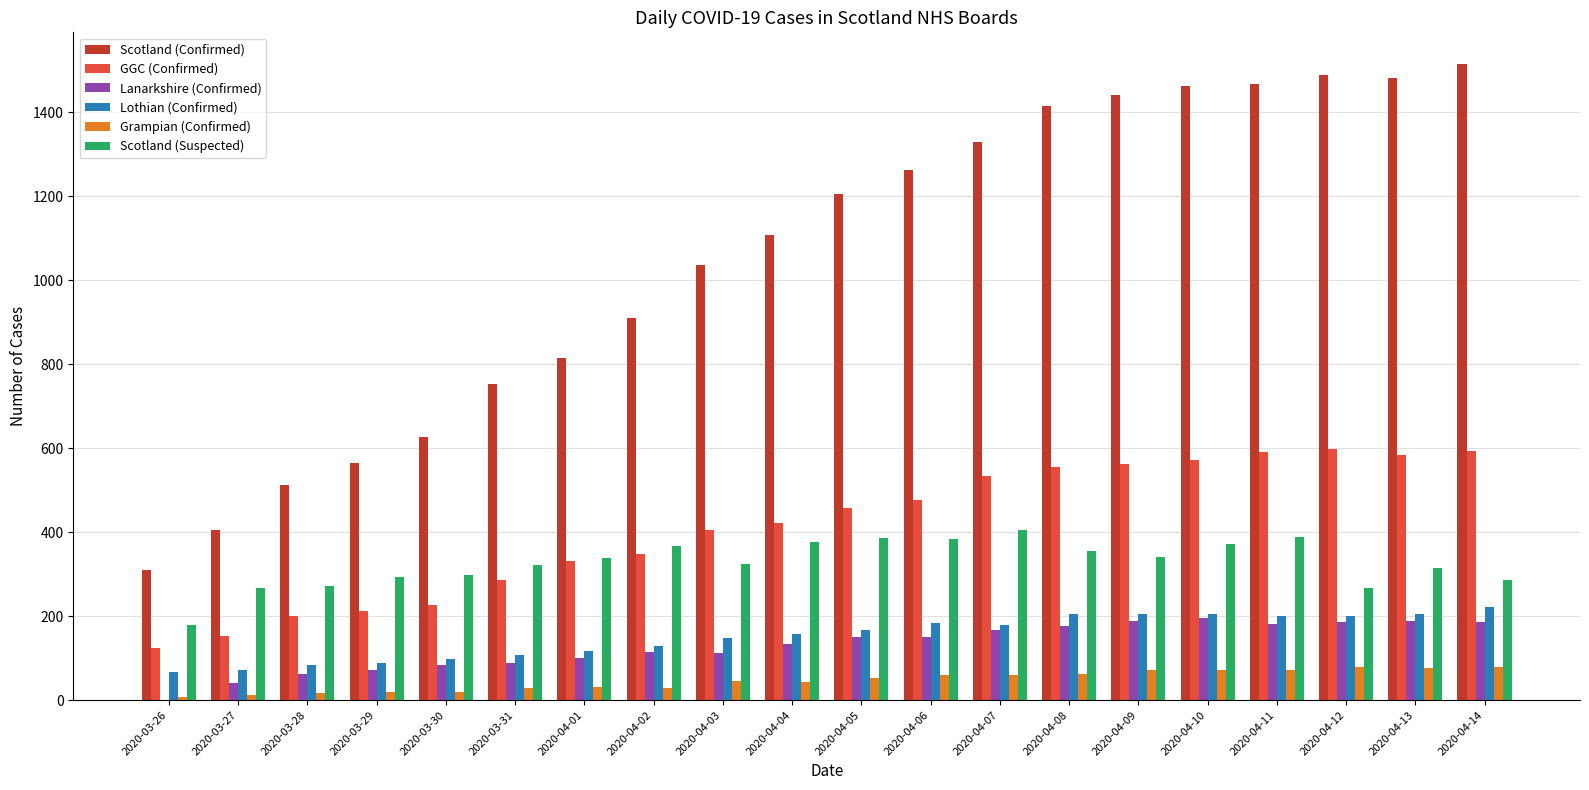

What is the sum of all Lanarkshire (Confirmed) values?

2582